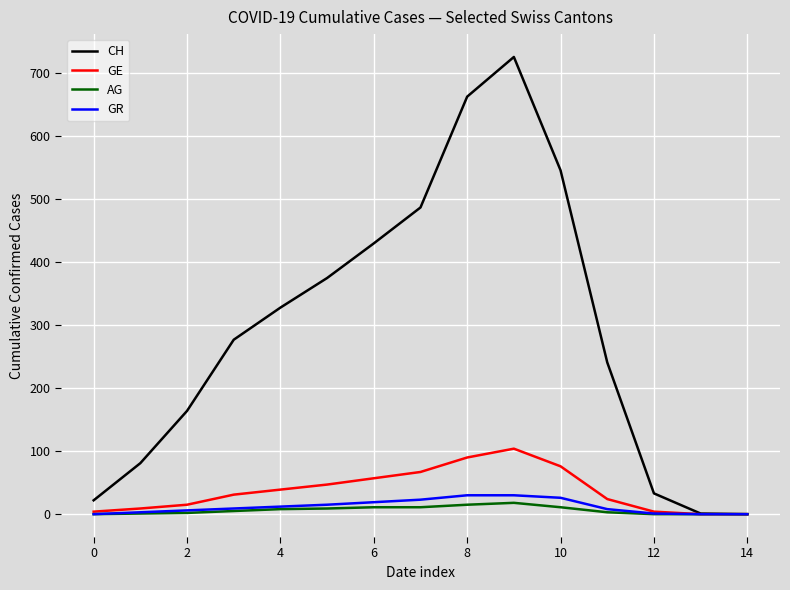

What is the maximum value for CH?

726